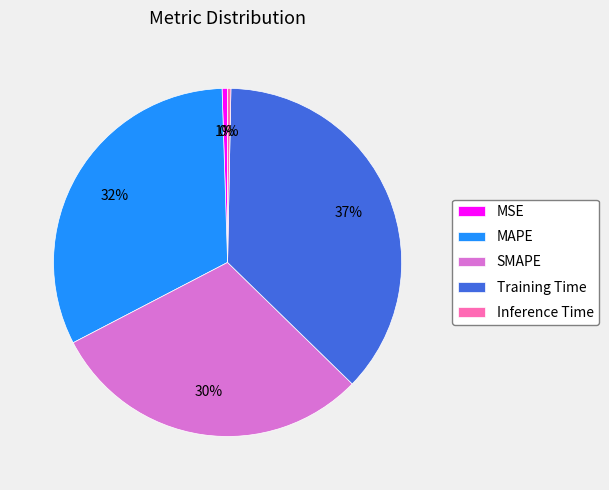

Which has a higher value, Inference Time or SMAPE?

SMAPE